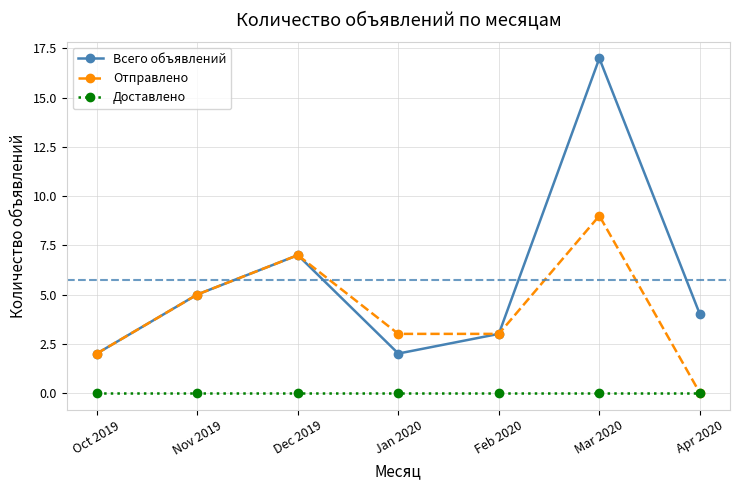

At which category is the sum across all series the highest?

Mar 2020